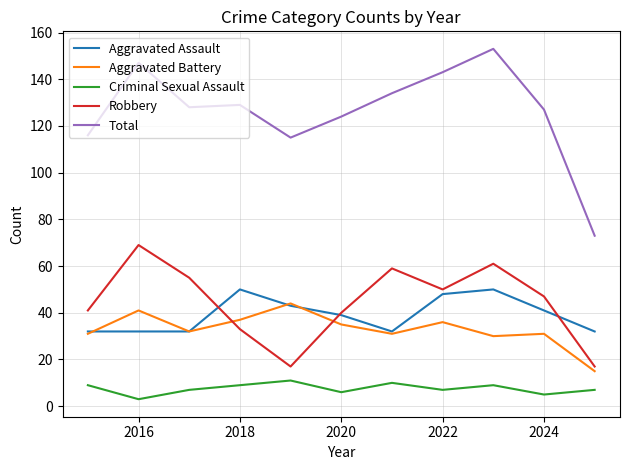

Is this an area chart (filled region under the line)?

No